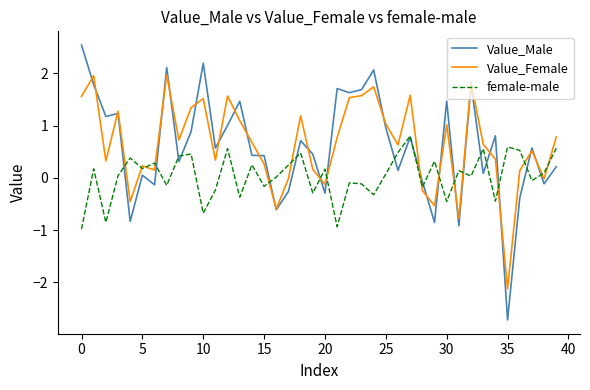

What is the greatest value displayed?

2.5